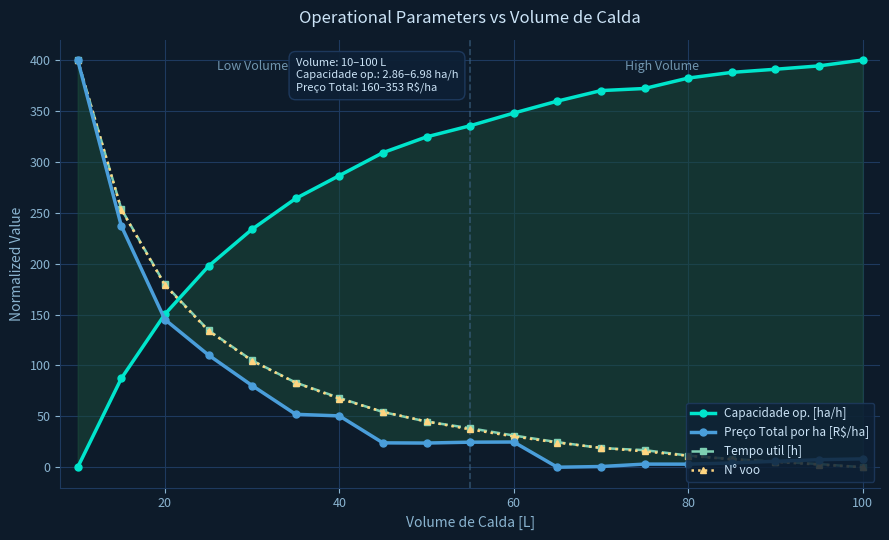

Which series has the widest spread of values?

Capacidade op. [ha/h]